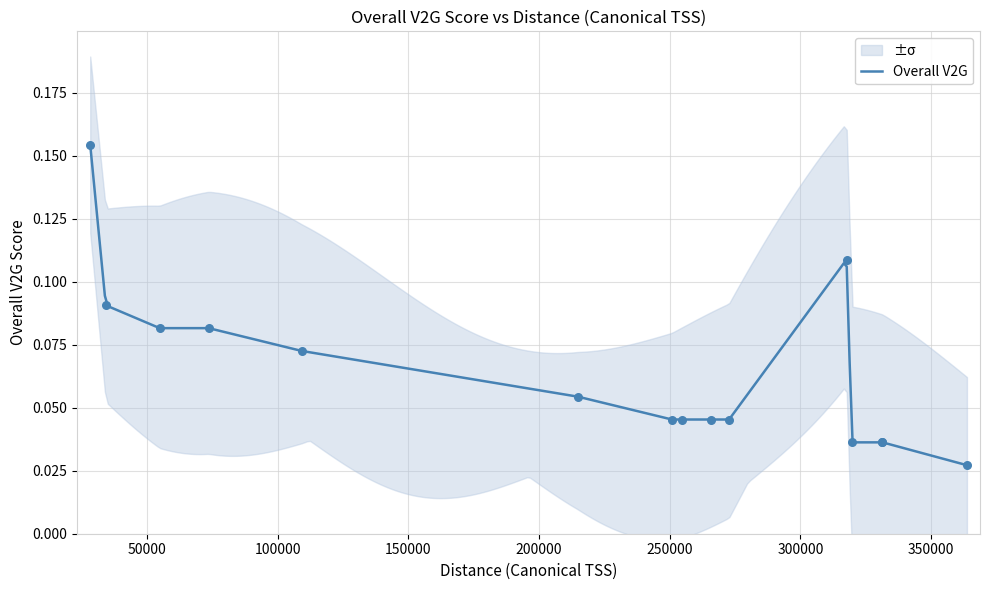

Between 331442 and 54769, which is larger?

54769